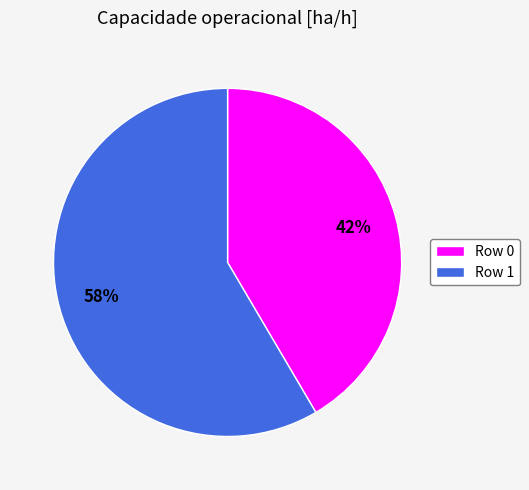

To the nearest percent, what portion does Row 0 represent?

42%